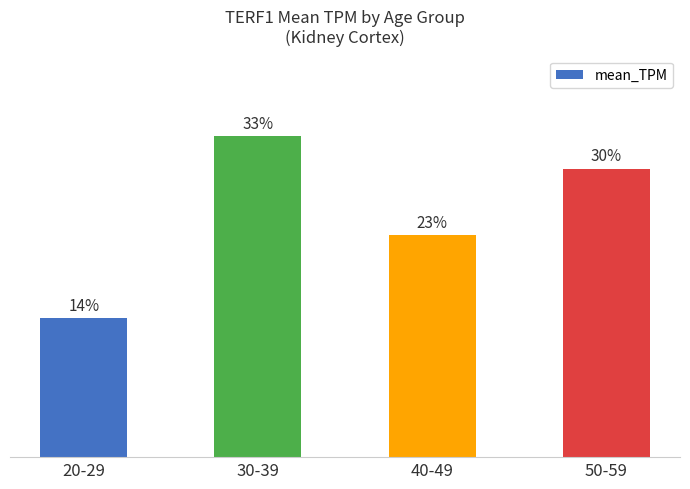

What is the label of the 1st bar from the left?

20-29